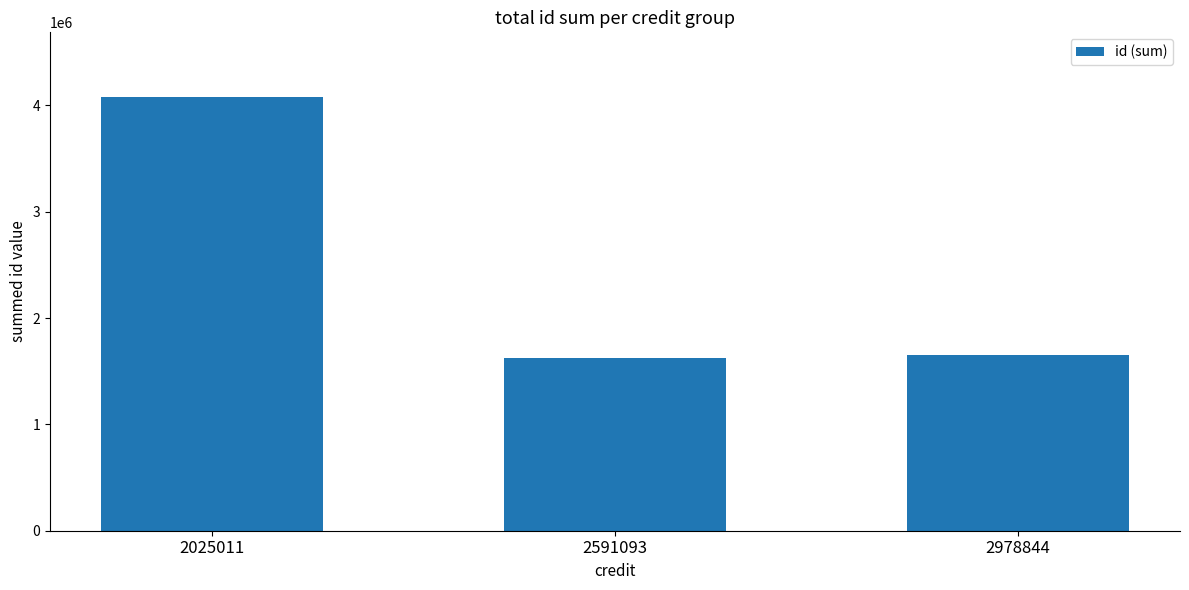

What is the value of the 1st bar from the left?

4075156